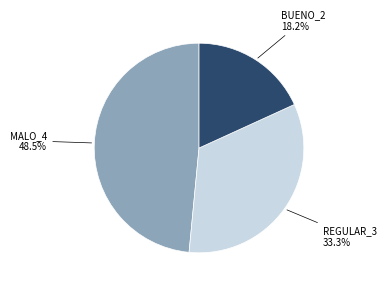

Is there any slice that represents more than half of the pie?

No